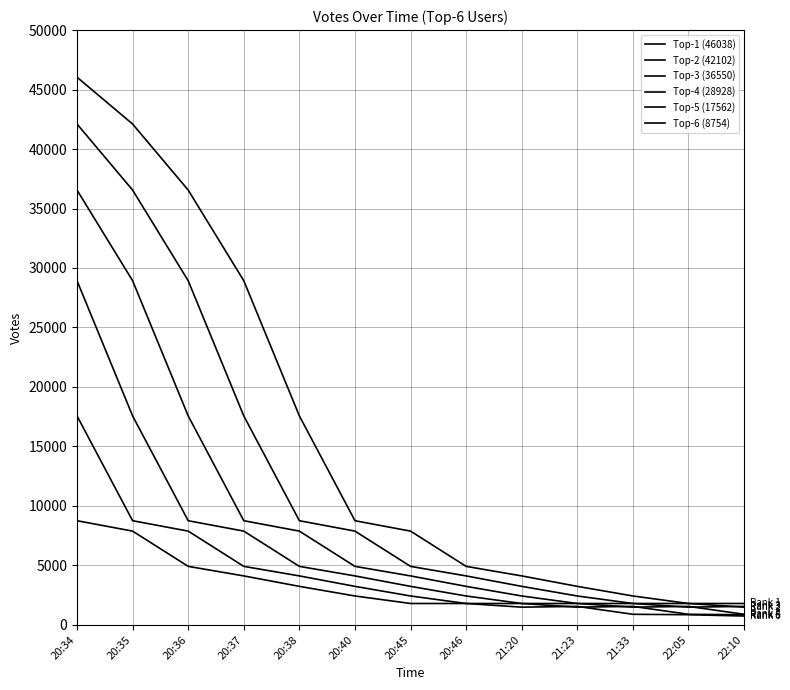

Is this an area chart (filled region under the line)?

No